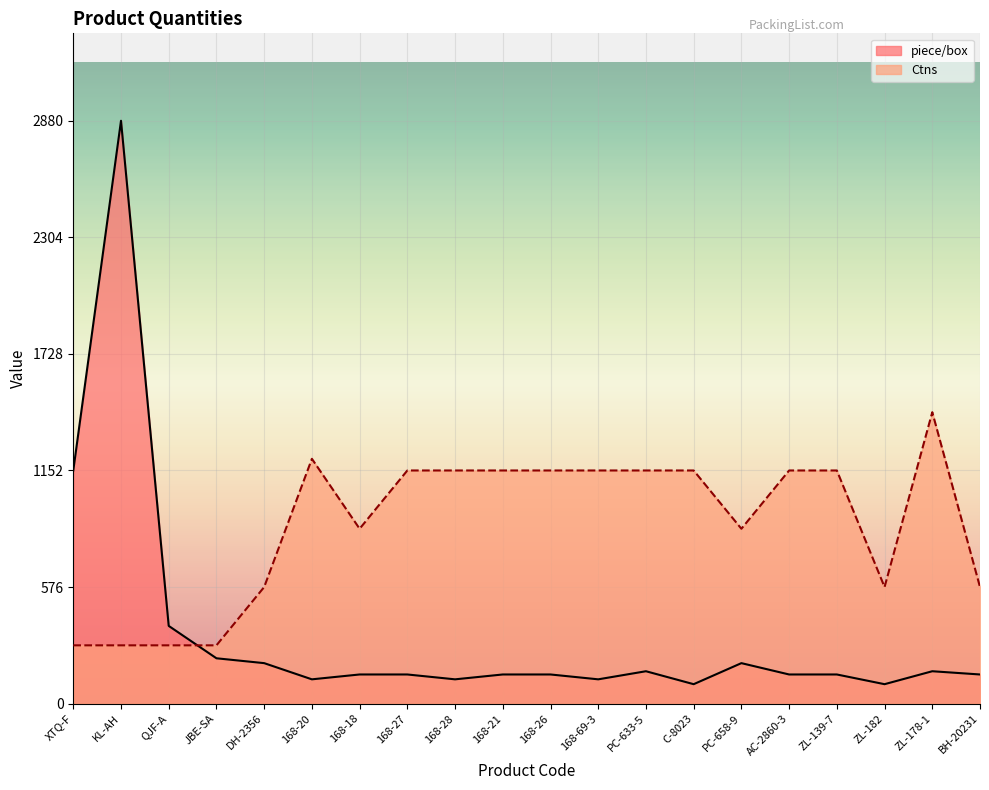

Where do Ctns and piece/box first cross each other?

QJF-A and JBE-SA